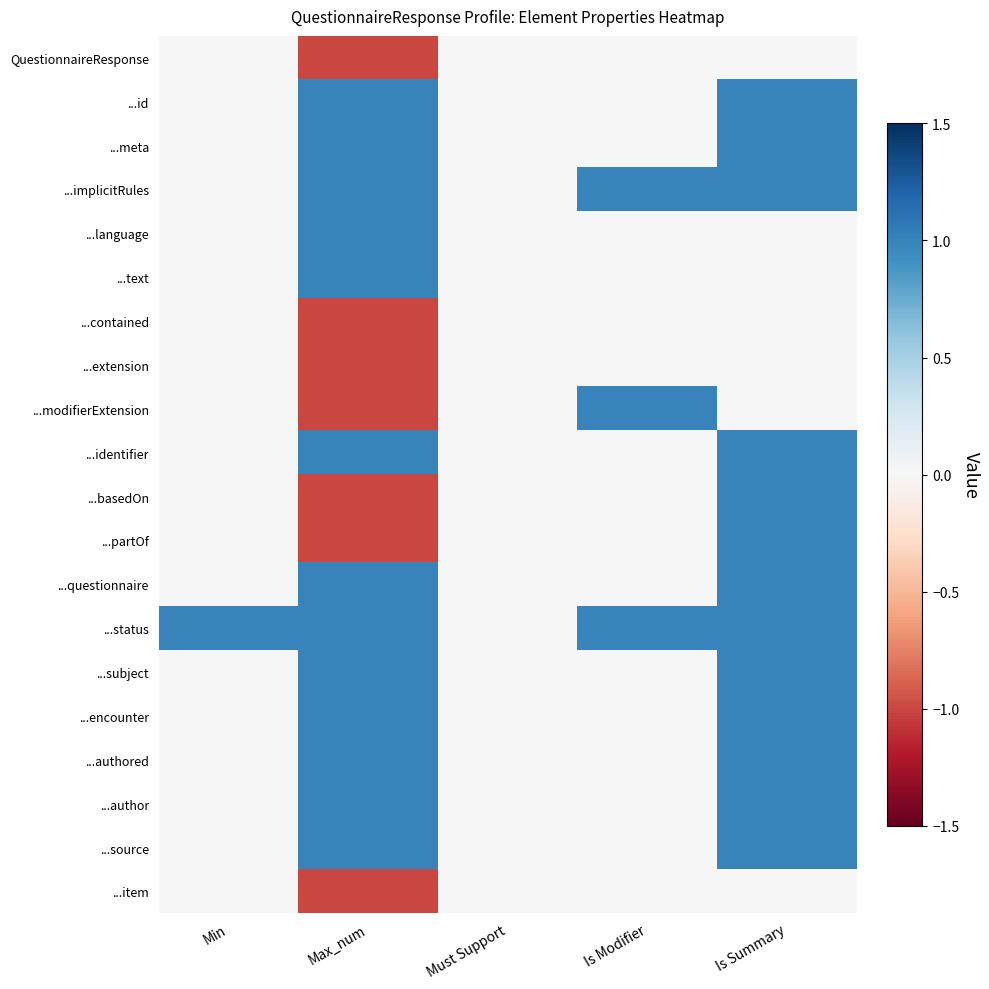

Which series has the largest total across all categories?

...status